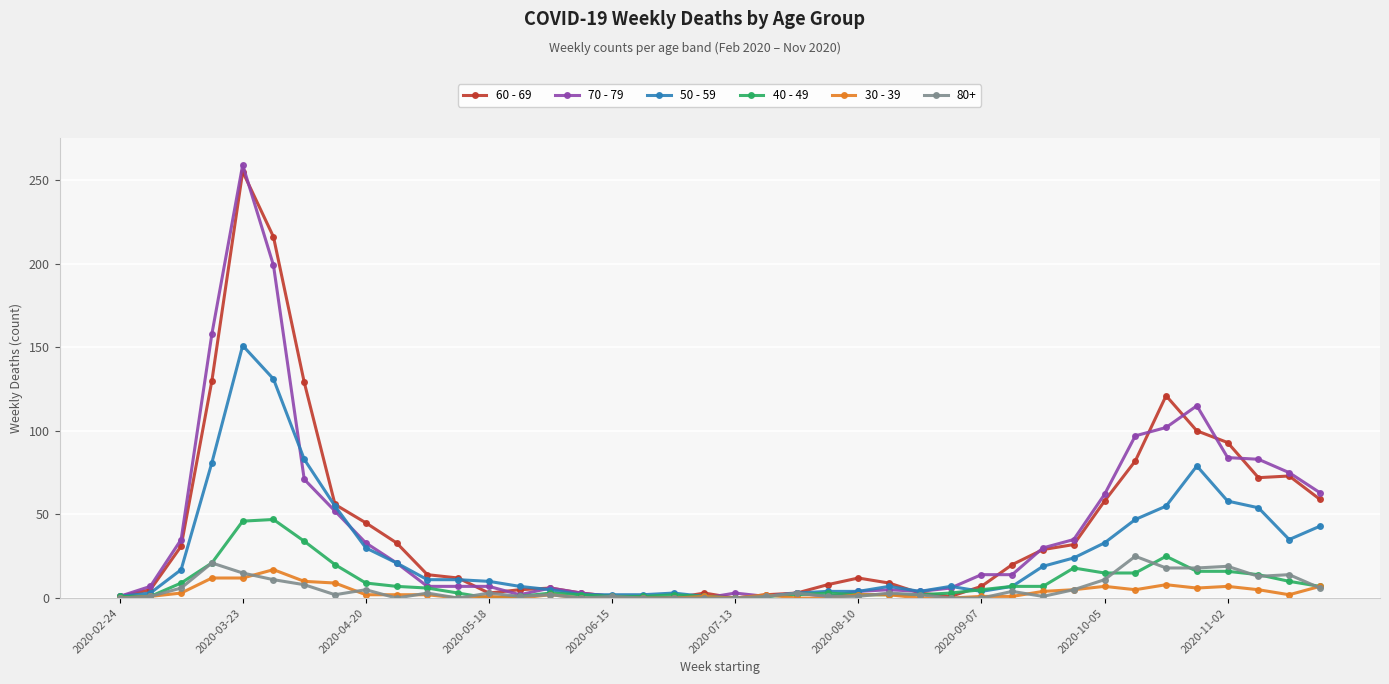

True or false: 60 - 69 has more than 1 points higher than both neighbors.

True